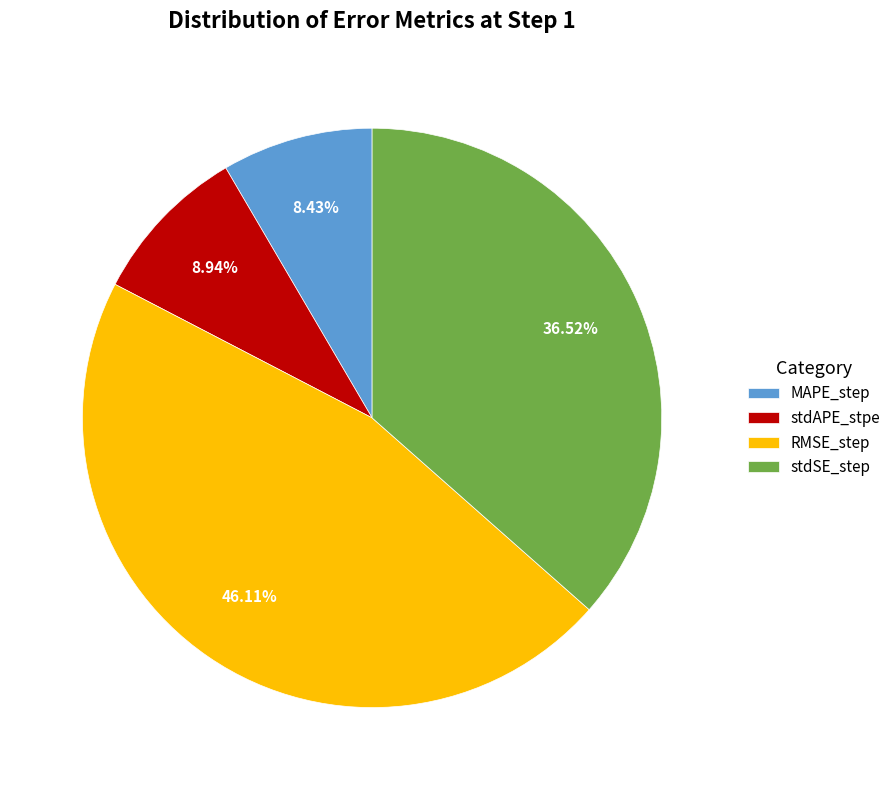

To the nearest percent, what is the combined percentage of stdAPE_stpe and stdSE_step?

45%